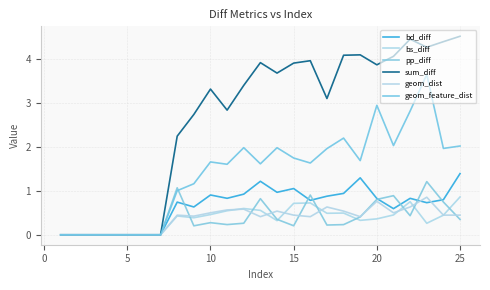

What is the difference between the maximum and minimum values in the geom_feature_dist series?

3.6